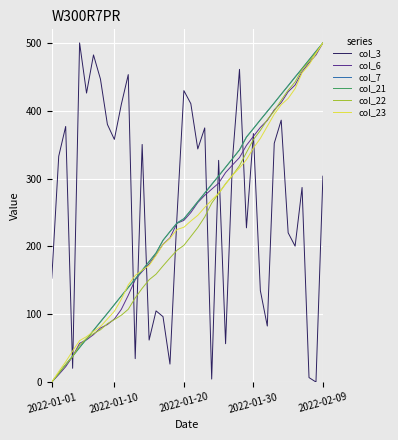

Does the chart display data point markers on the line(s)?

No